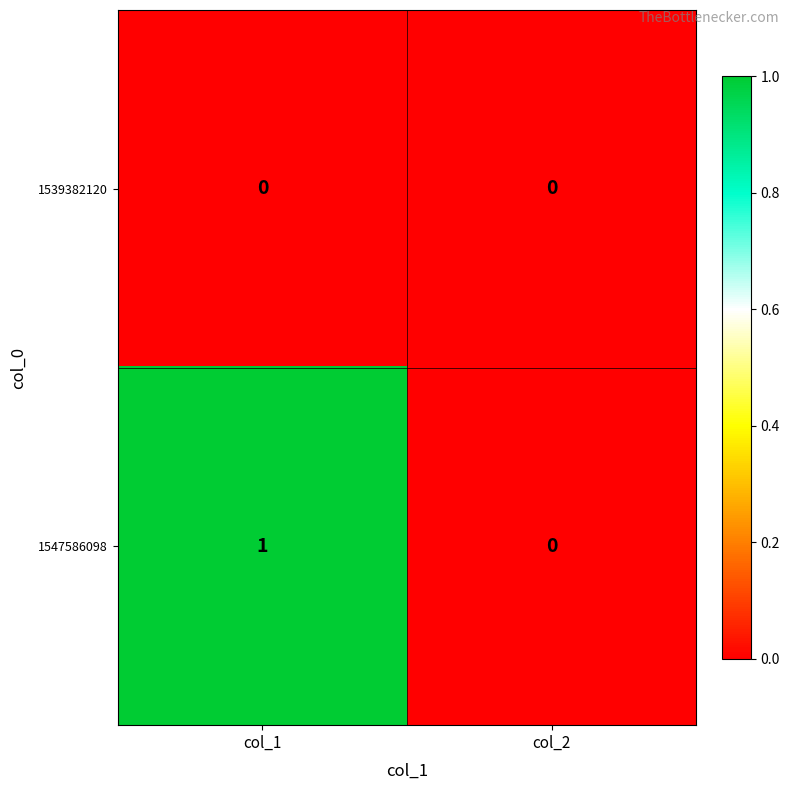

The value of 1547586098 at col_1 is 2. True or false?

False